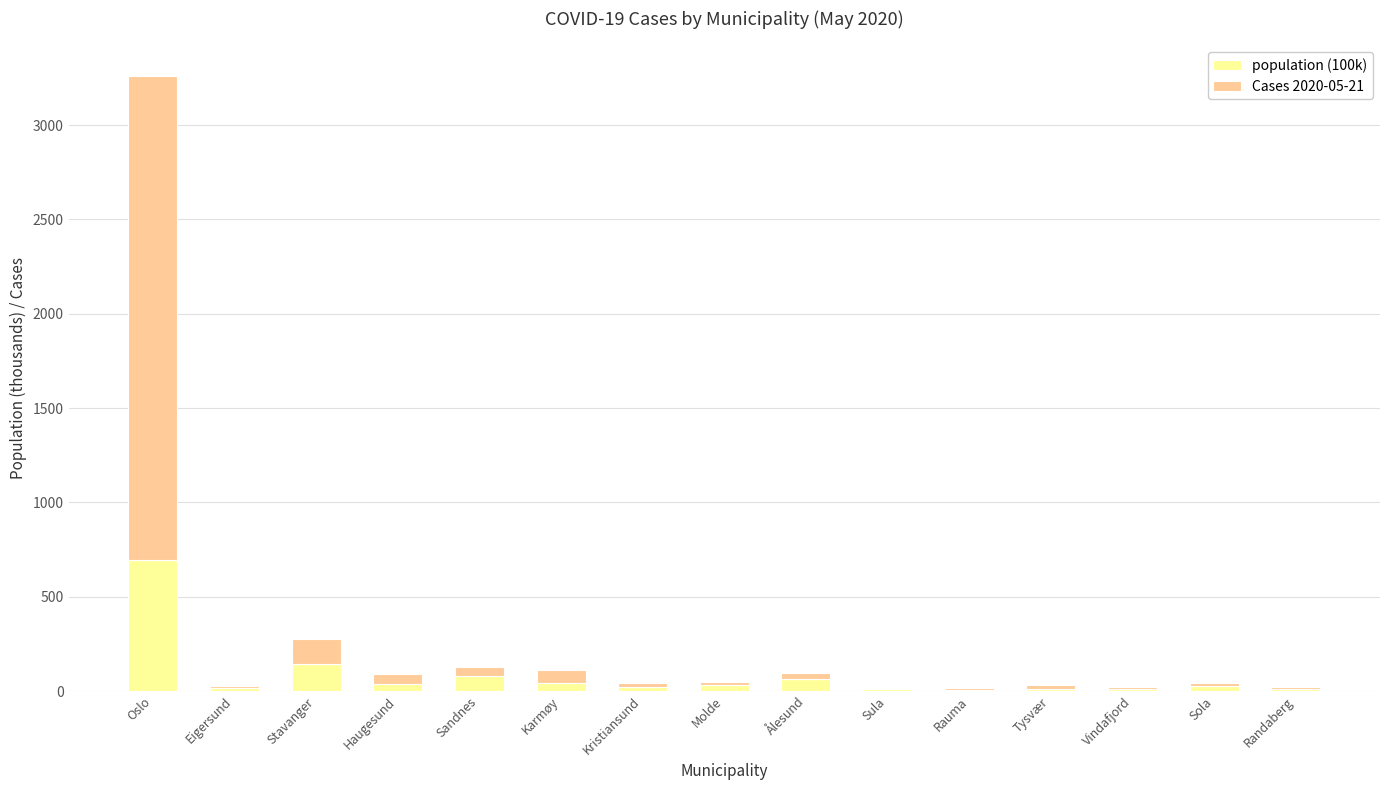

What is the sum of all population (100k) values?

1208.3